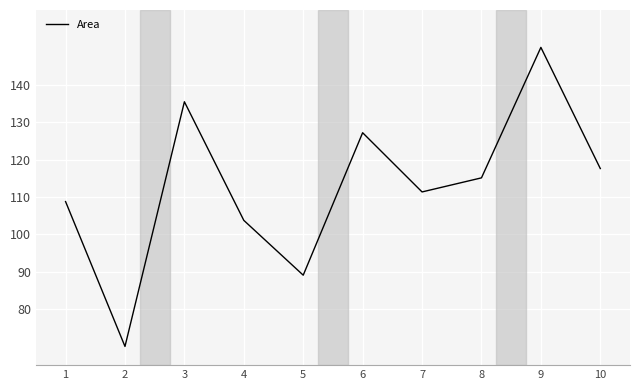

What is the minimum value shown in the chart?

70.0